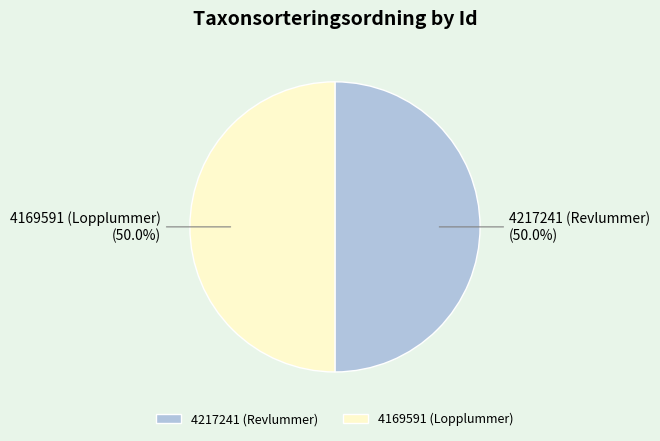

Approximately how many times larger is the value at 4169591 compared to 4217241?

1.0